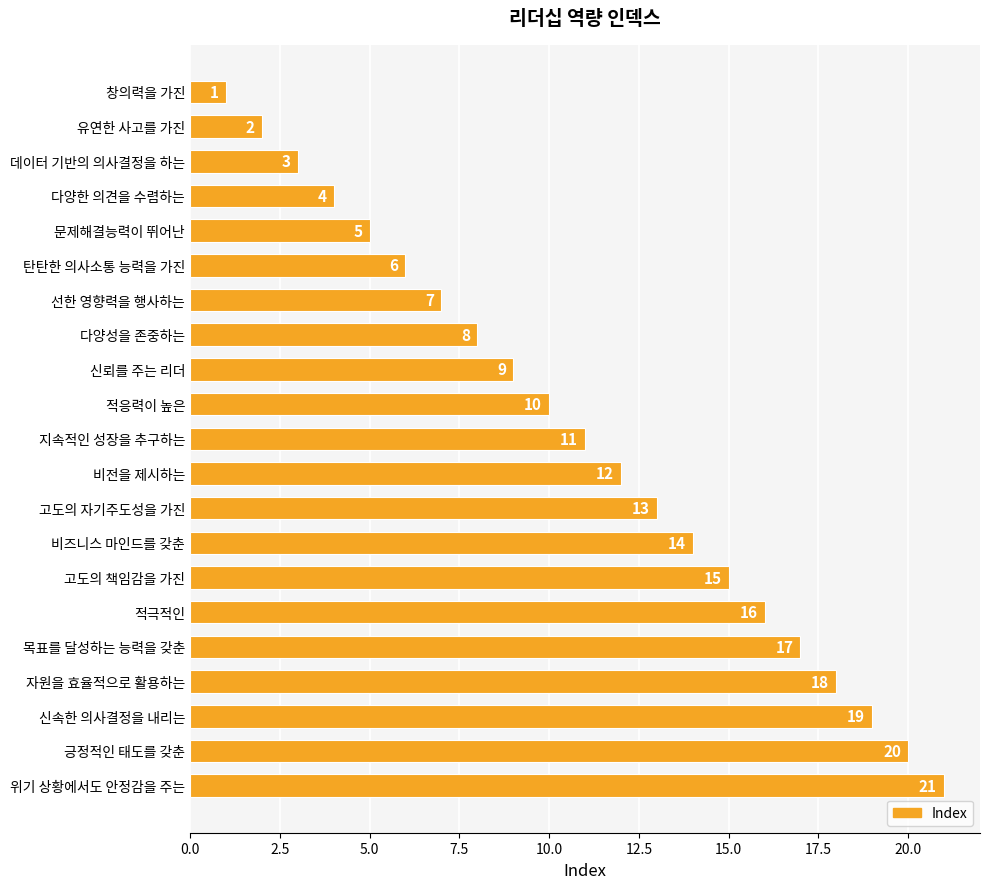

What is the average value?

11